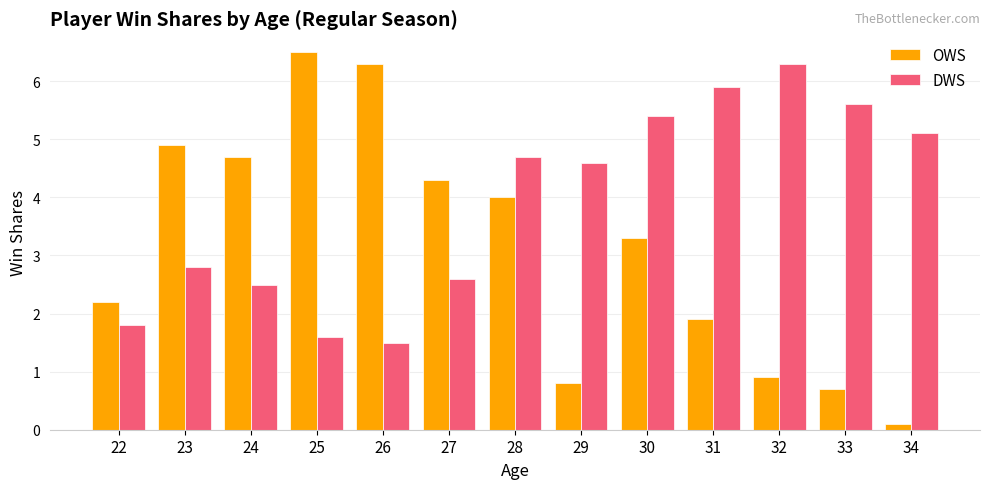

Rank the series by their average value, from lowest to highest.

OWS, DWS